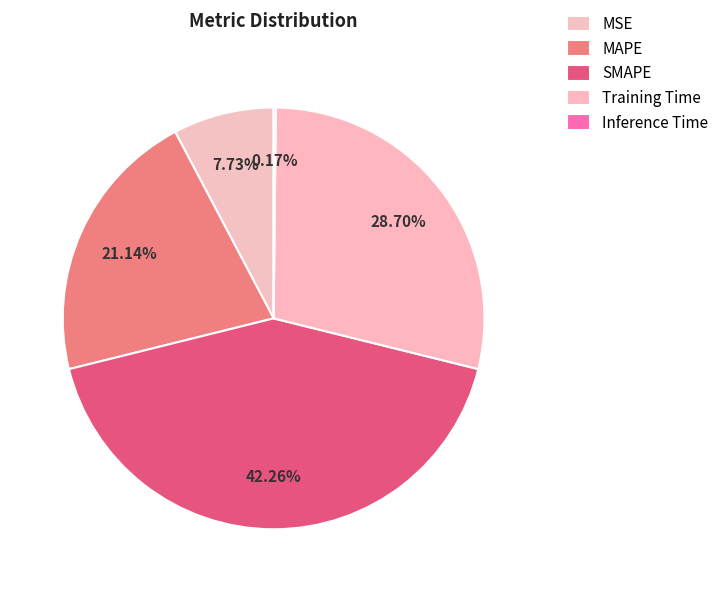

To the nearest percent, what portion does SMAPE represent?

42%